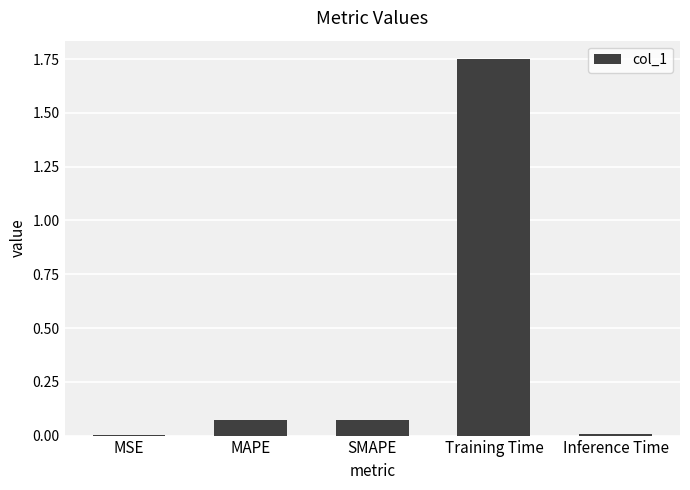

What is the sum of all values?

1.9